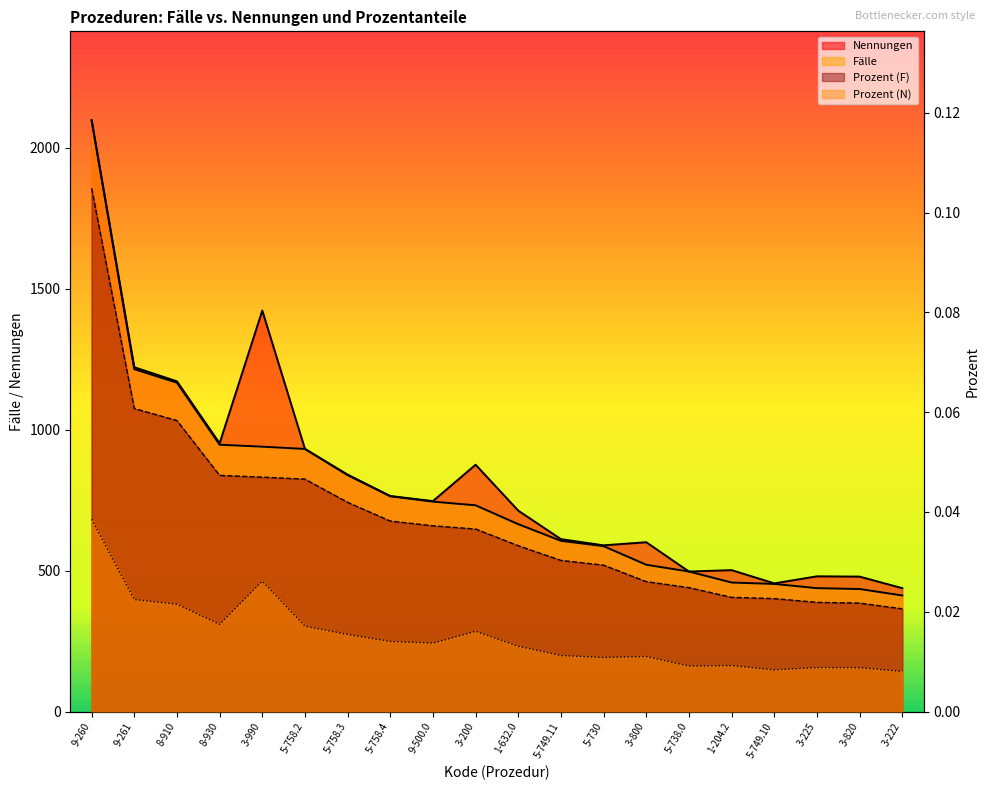

How many lines are shown in the chart?

4